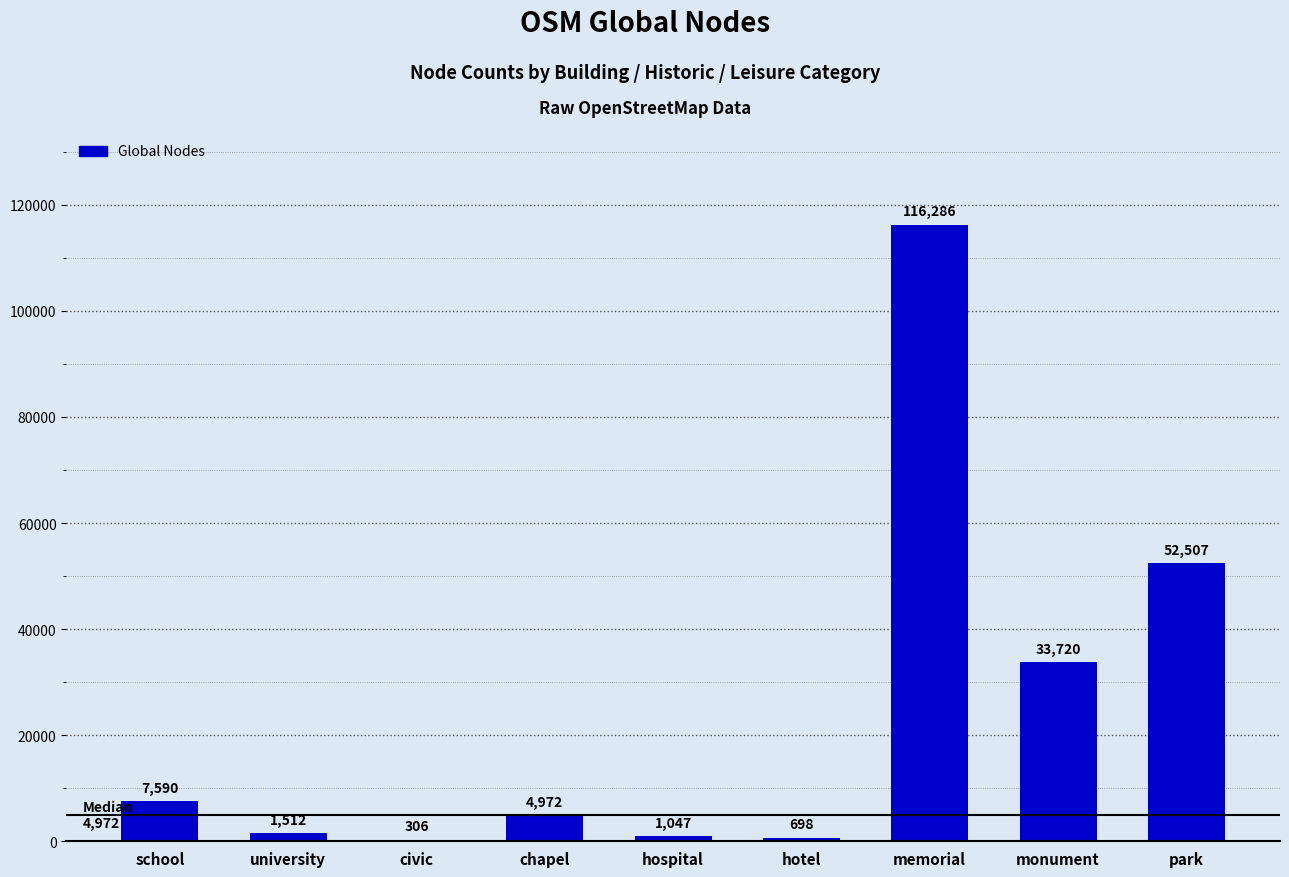

Are the bars horizontal?

No